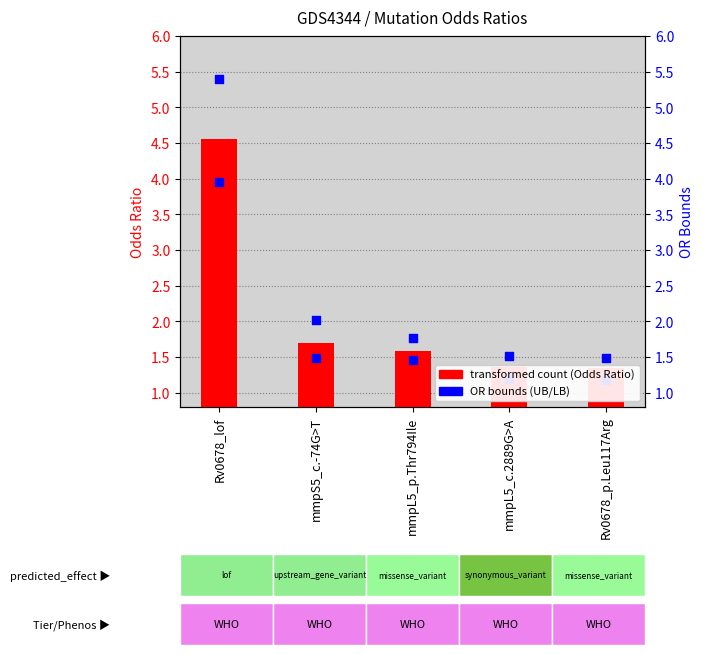

Which series has the largest Y range (max minus min)?

OR Upper Bound